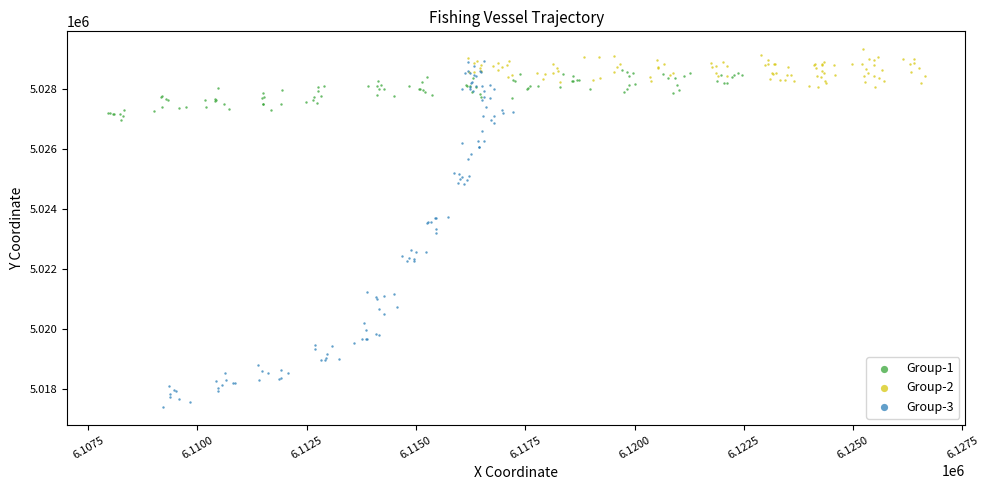

Which series has the largest Y range (max minus min)?

Group-3